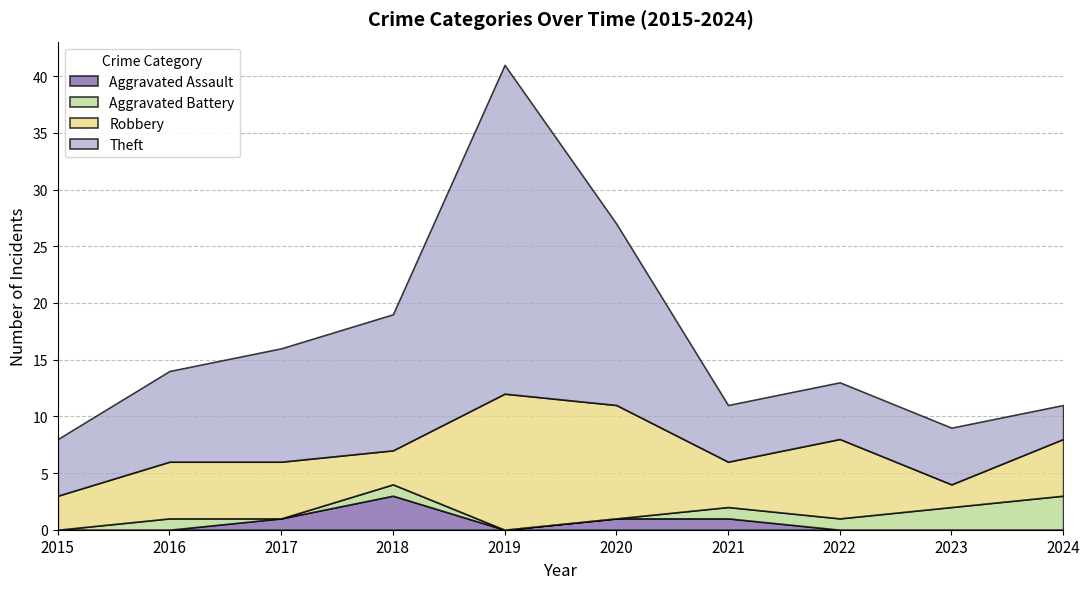

What is the spread (max minus min) of values at 2016?

8